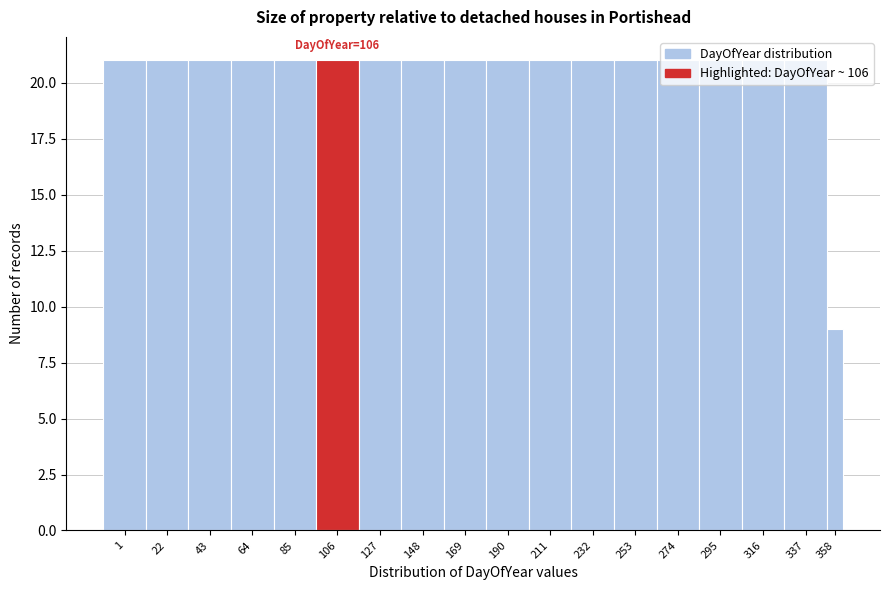

What is the difference between the second highest and minimum values?

12